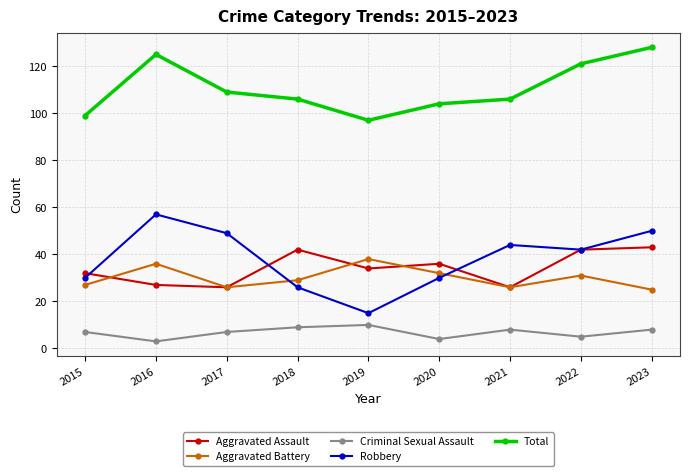

The Aggravated Battery series shows 43 at 2015. True or false?

False